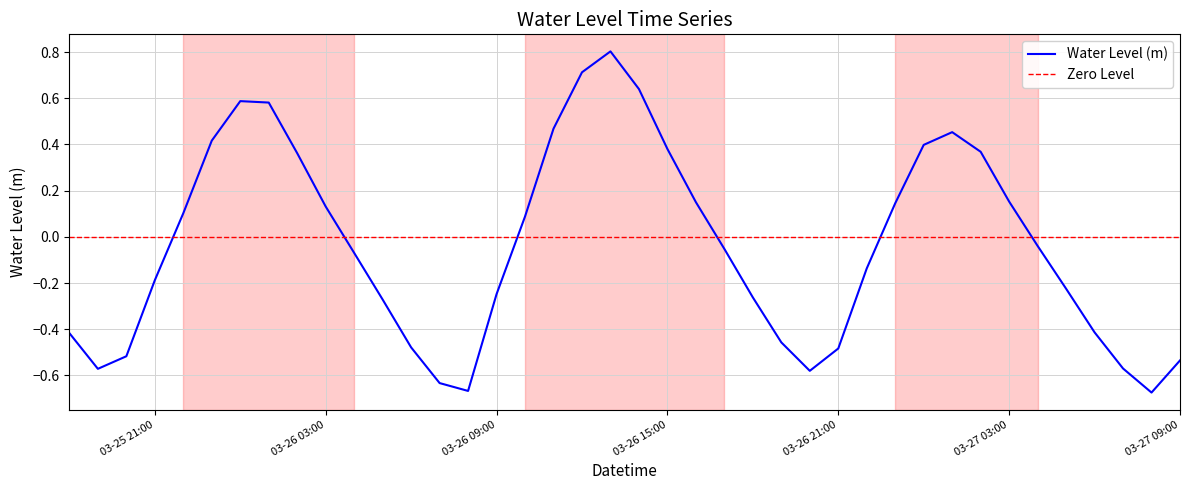

Is this an area chart (filled region under the line)?

No